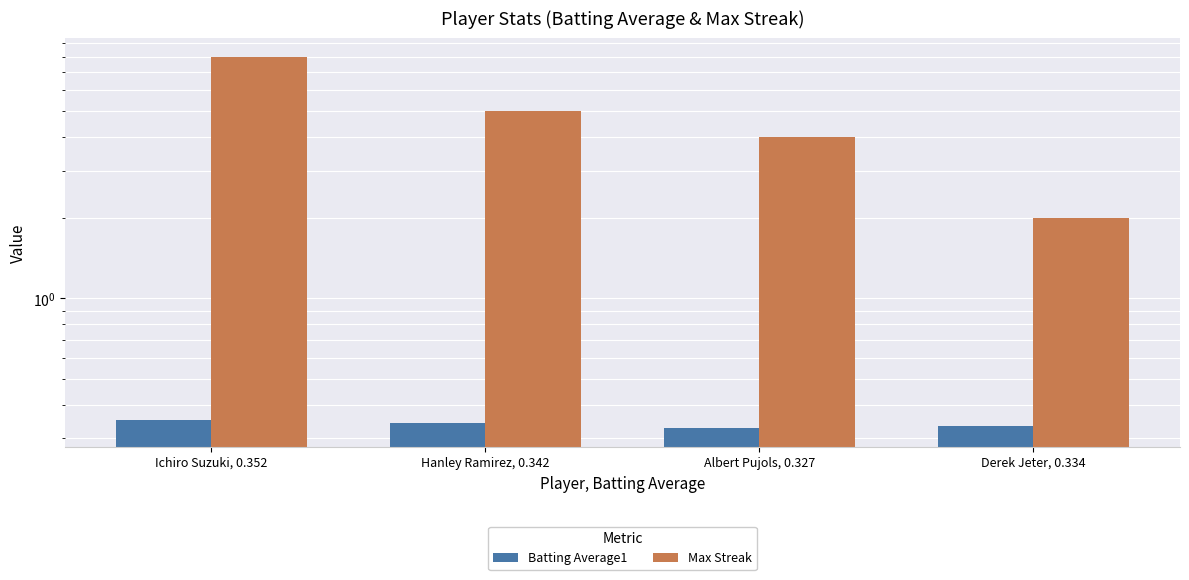

Does the chart contain stacked bars?

No